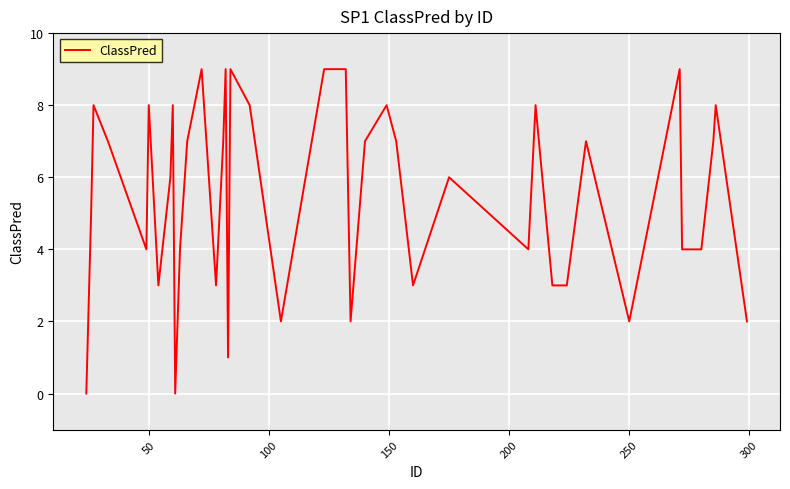

What is the greatest value displayed?

9